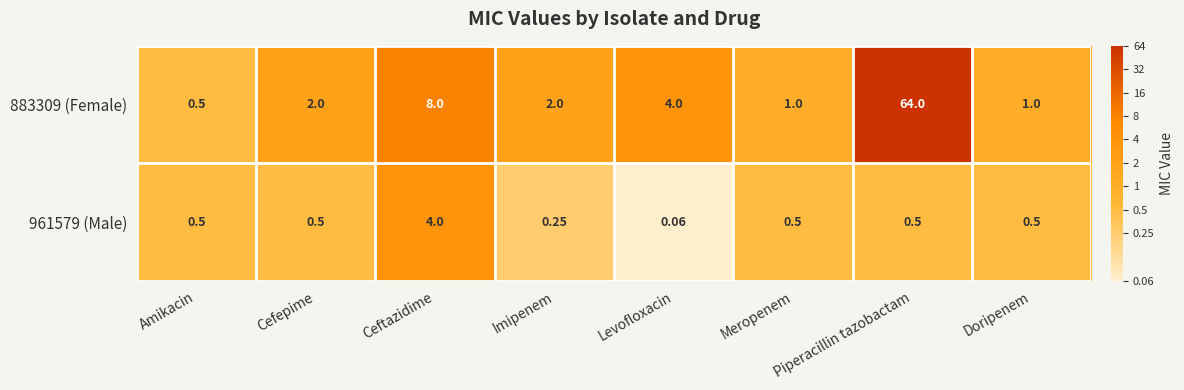

At which label does 883309 (Female) reach its peak?

Piperacillin tazobactam